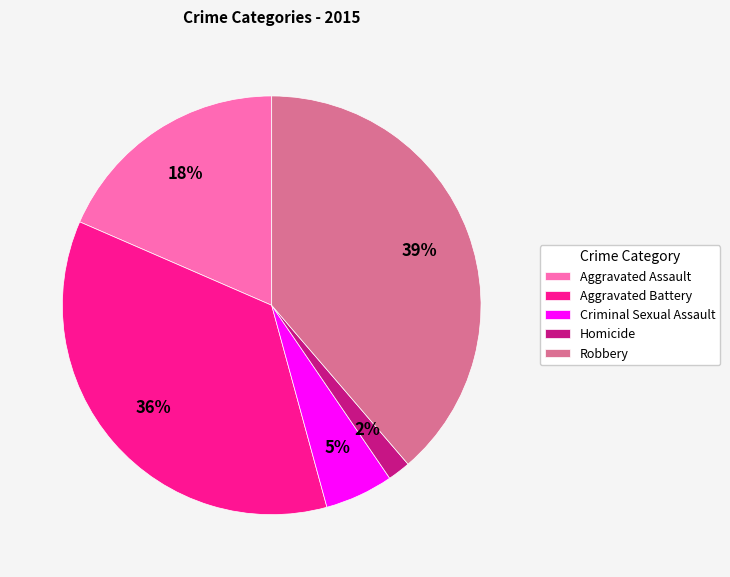

To the nearest percent, what percentage of the pie is Robbery?

39%